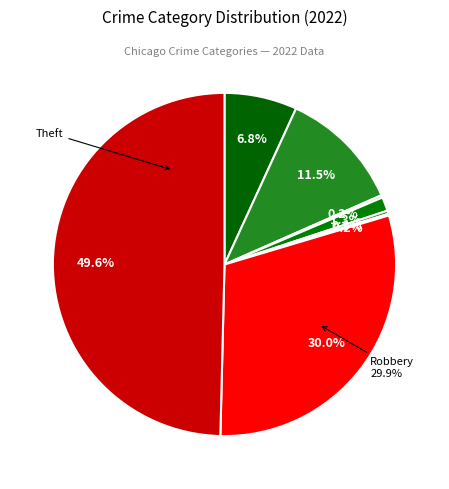

To the nearest percent, what is the average slice percentage?

12%